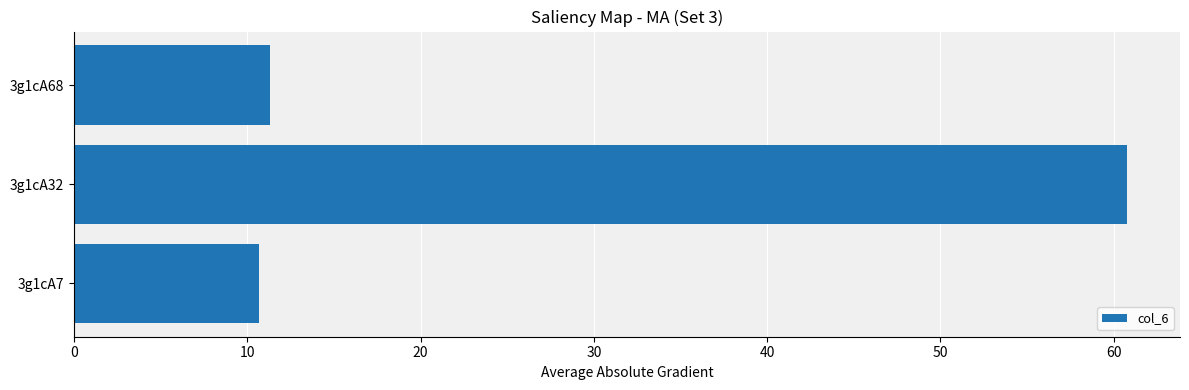

How many bars are there in total?

3